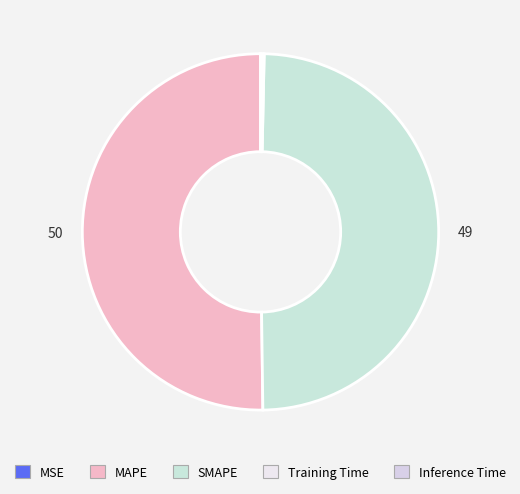

Combined, what portion of the pie is Inference Time and SMAPE?

49.6%